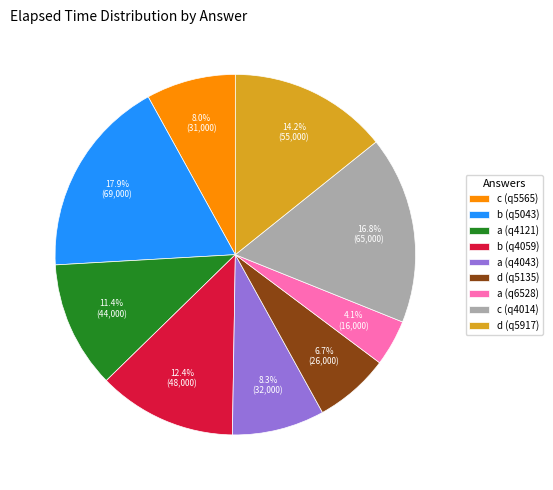

Is there any slice that represents more than half of the pie?

No